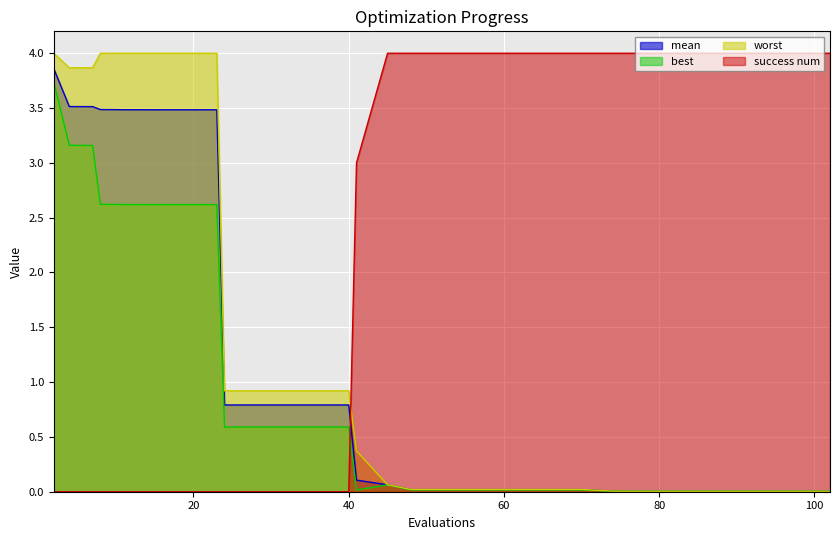

What are all the series names shown in the legend?

mean, best, worst, success num